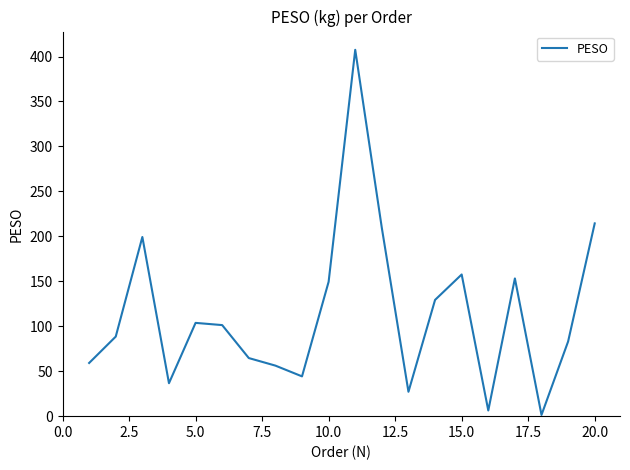

What is the difference between the maximum and minimum values?

406.1